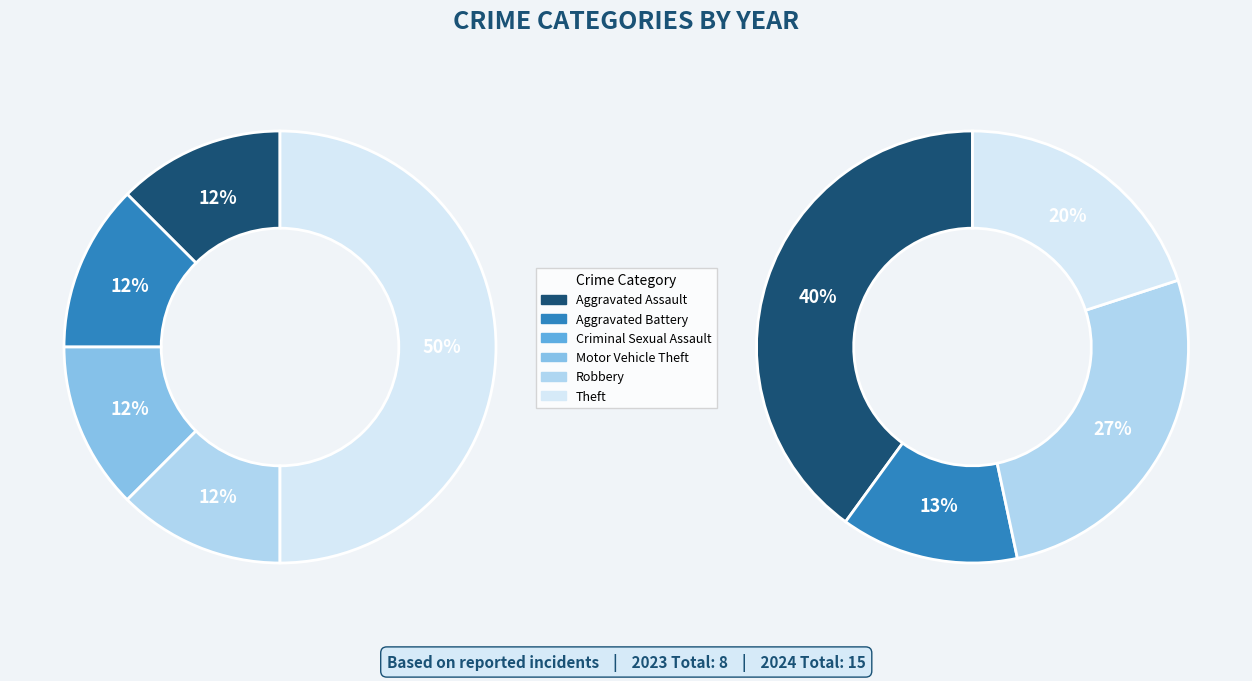

Is Criminal Sexual Assault the majority of the pie?

No